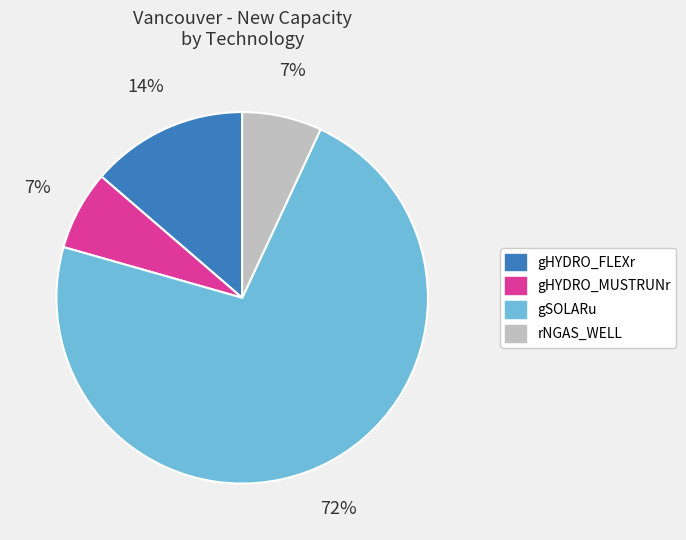

To the nearest percent, what is the average slice percentage?

25%